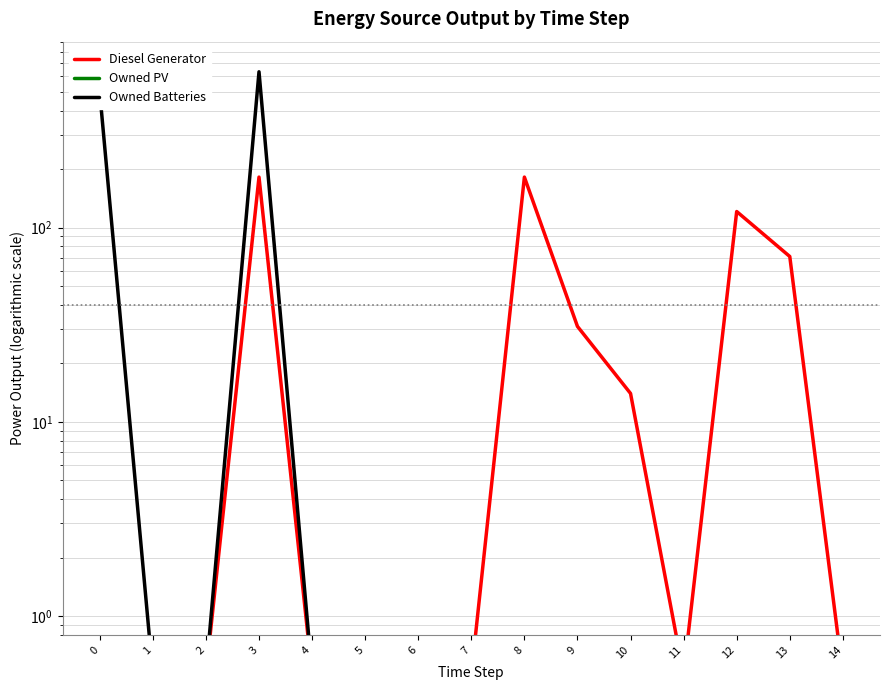

Which series changed the most between 0 and 13?

Owned Batteries